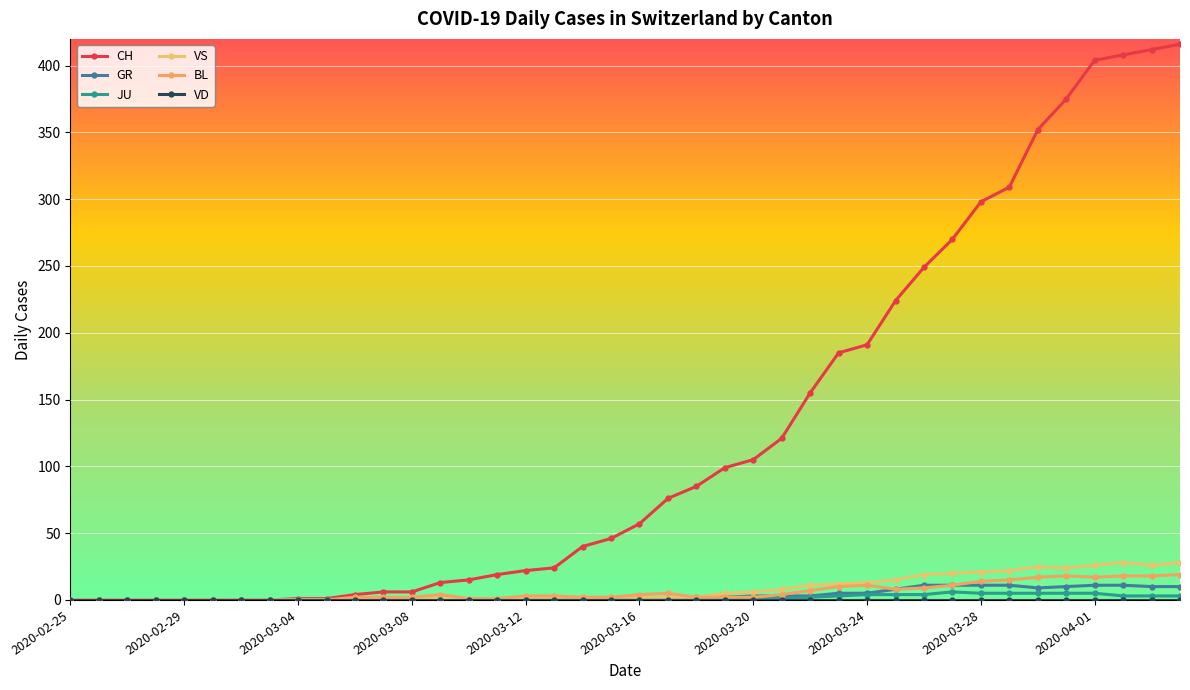

Which category has the lowest value across all series?

2020-02-25